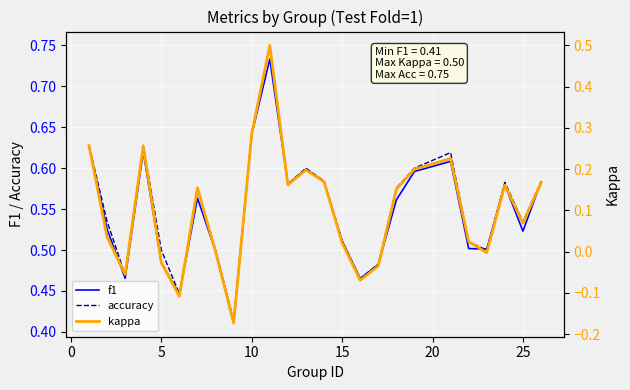

What is the value of the accuracy point at the 1st from the left?

0.6